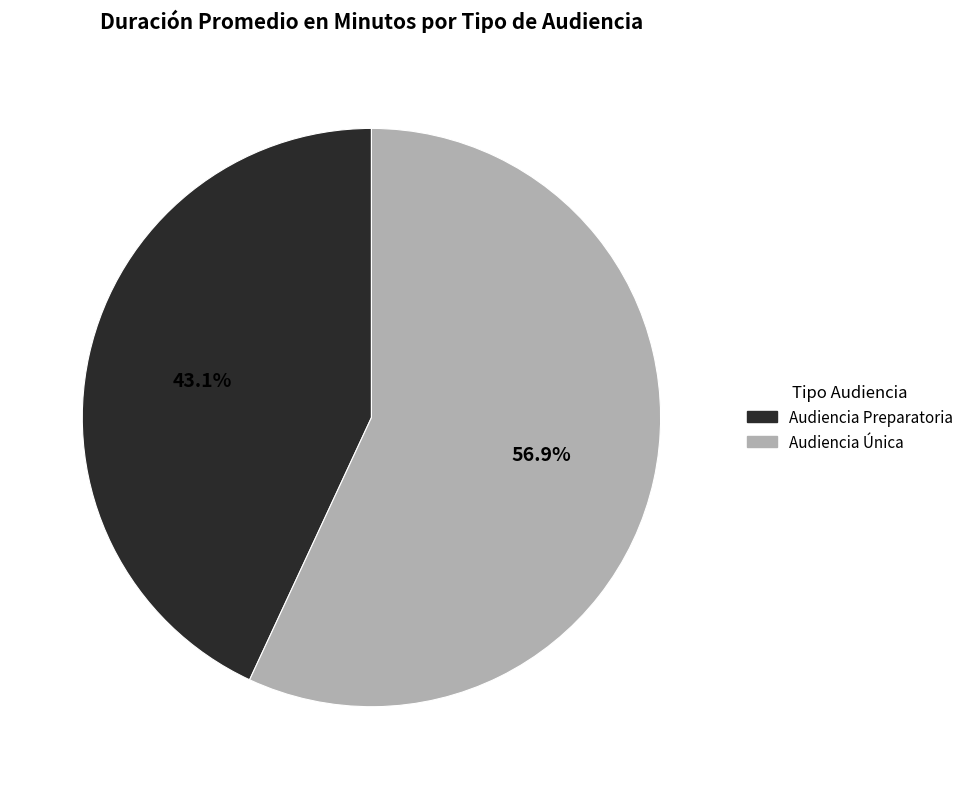

Rank the categories by value from highest to lowest.

Audiencia Única, Audiencia Preparatoria